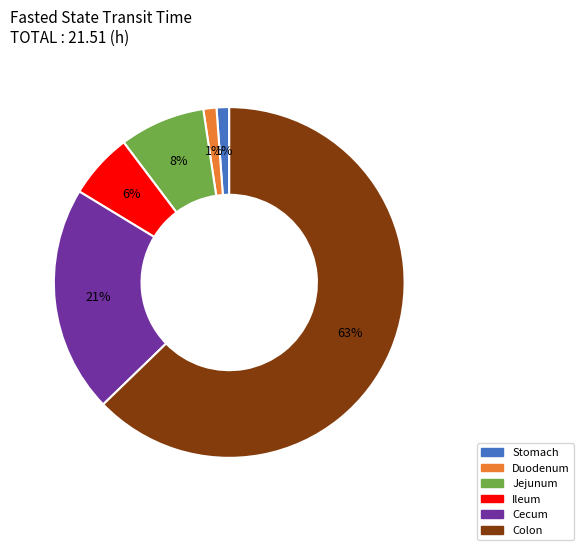

How many slices are in this pie chart?

6